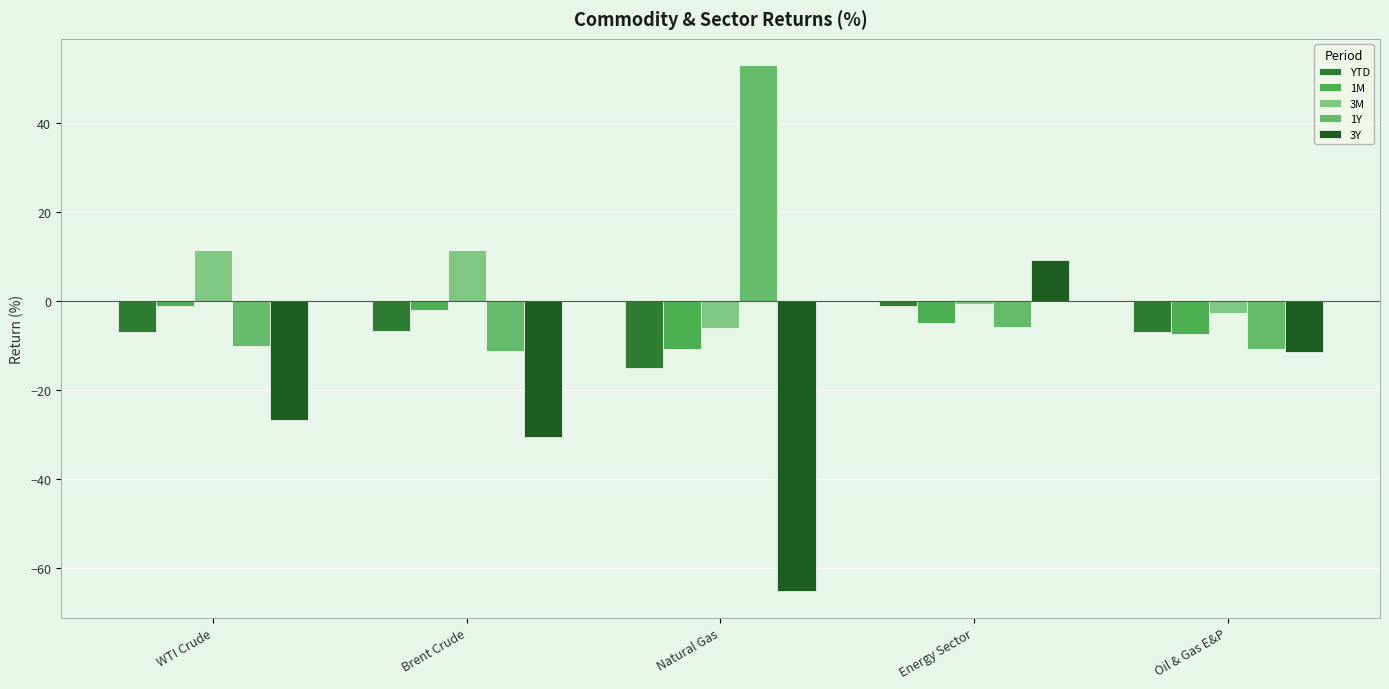

What is the minimum value for YTD?

-15.0